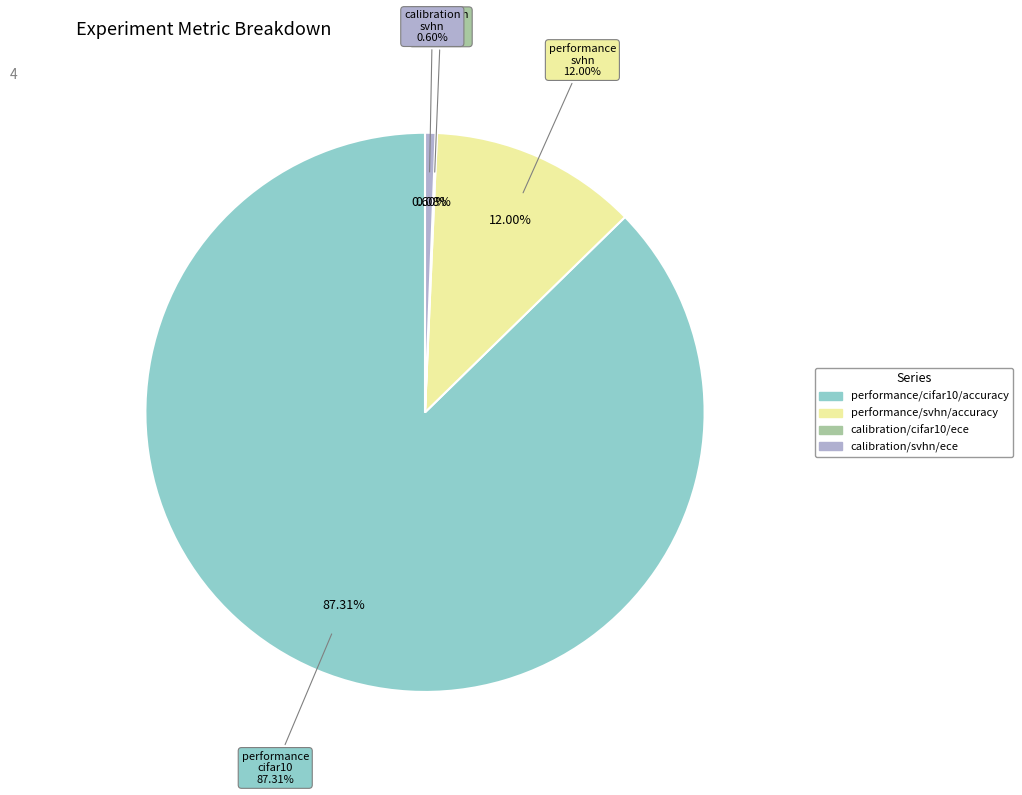

To the nearest percent, what percentage of the pie is performance/svhn/accuracy?

12%